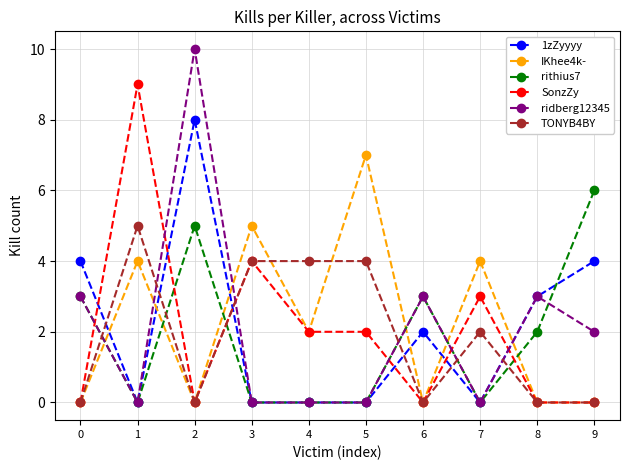

Does the chart display data point markers on the line(s)?

Yes